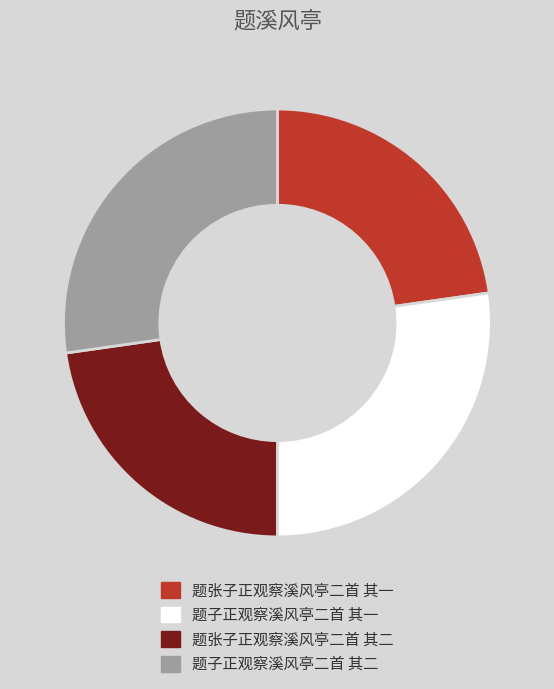

Approximately how many times larger is the value at 题子正观察溪风亭二首 其二 compared to 题张子正观察溪风亭二首 其二?

1.2